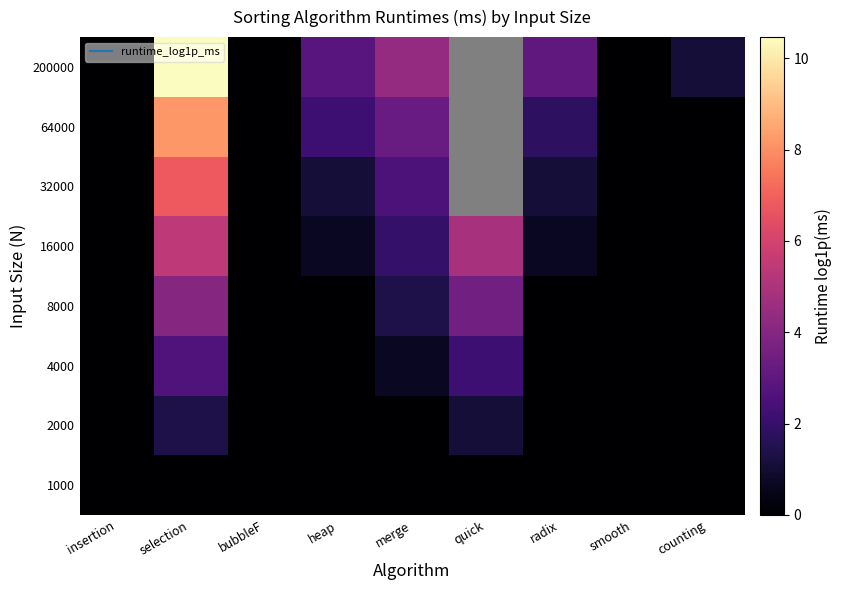

Rank the series by their maximum value, from highest to lowest.

200000, 64000, 32000, 16000, 8000, 4000, 2000, 1000